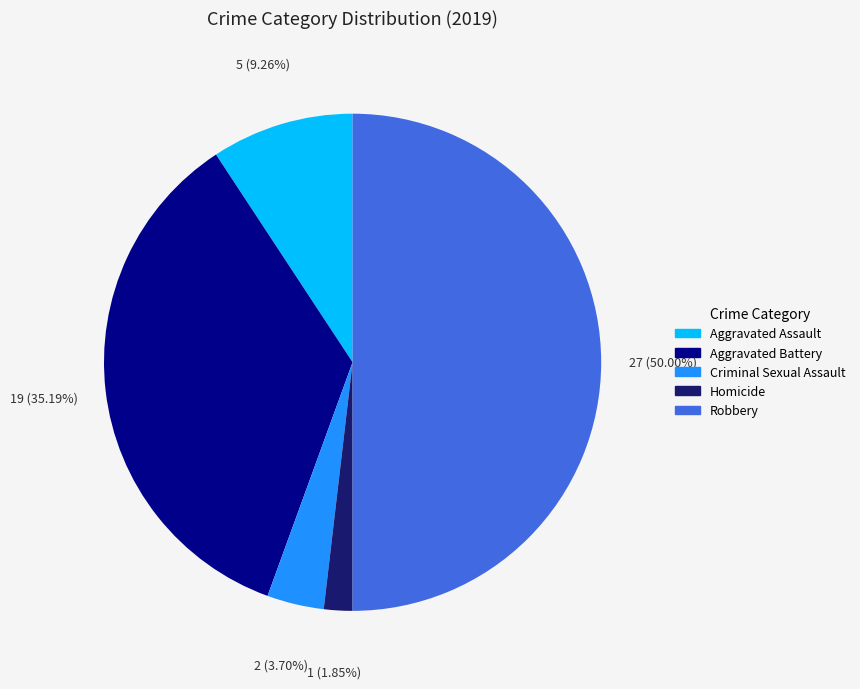

Do Homicide and Robbery together represent more than half of the pie?

Yes